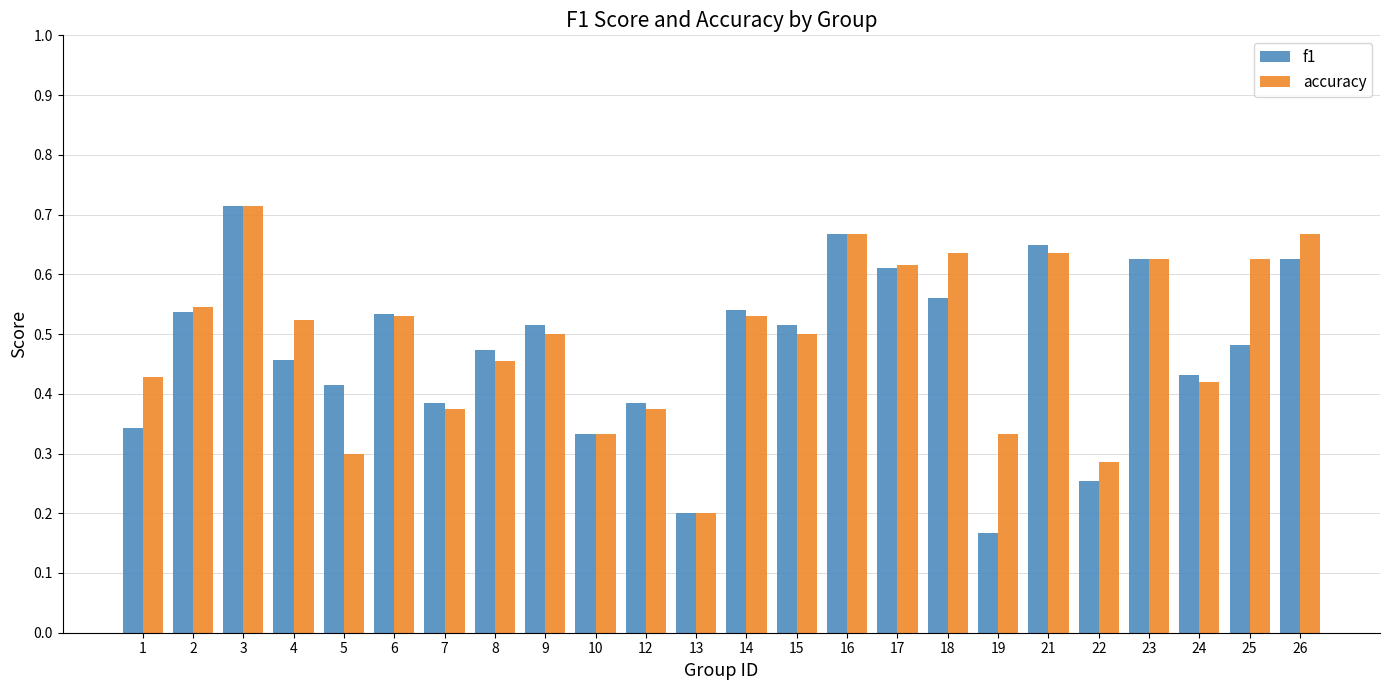

Count the f1 values in the range 0 to 1.

24